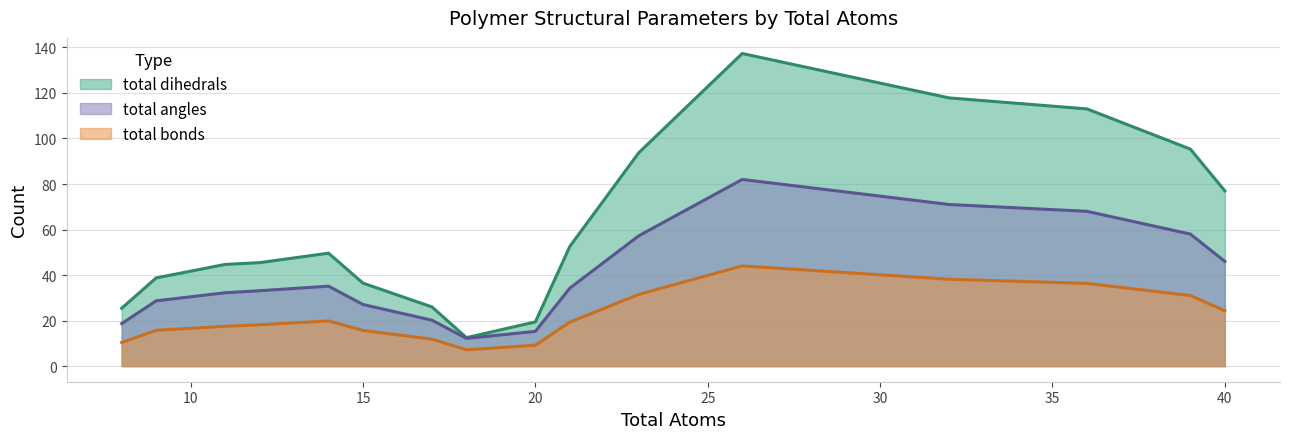

Rank the series by their maximum value, from highest to lowest.

total dihedrals, total angles, total bonds